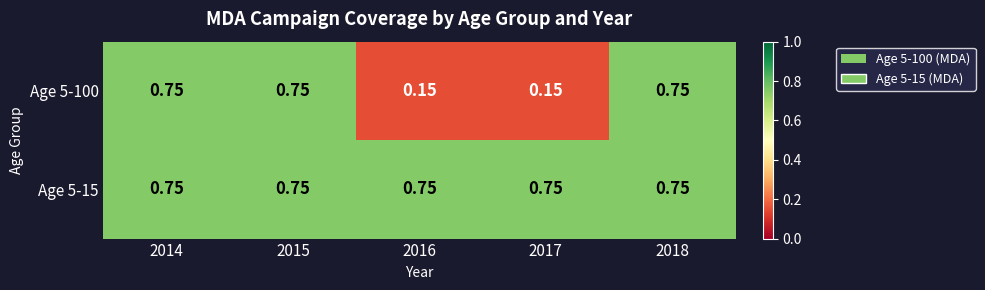

How many data points does each series have?

5